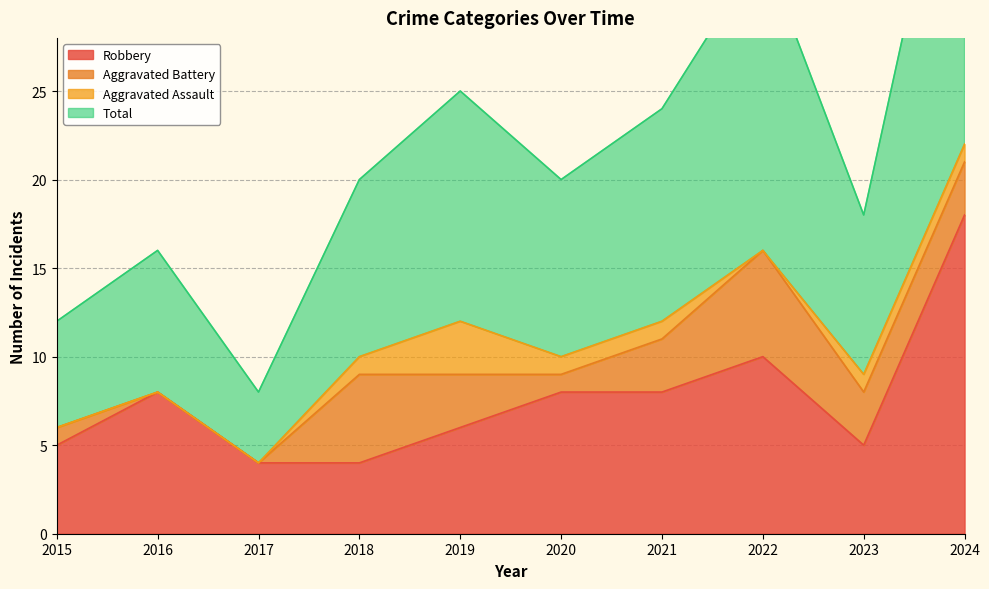

What is the greatest value displayed?

44